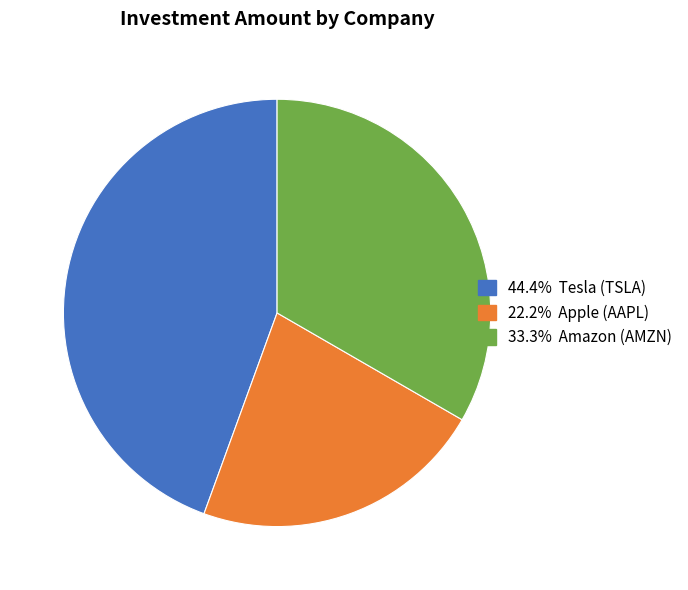

Count the number of slices in the pie.

3